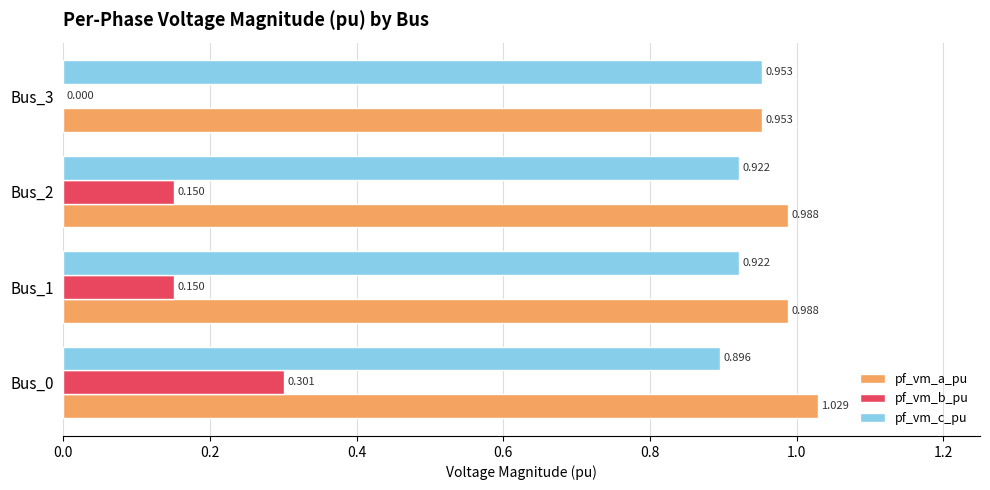

Which series has the largest total across all categories?

pf_vm_a_pu